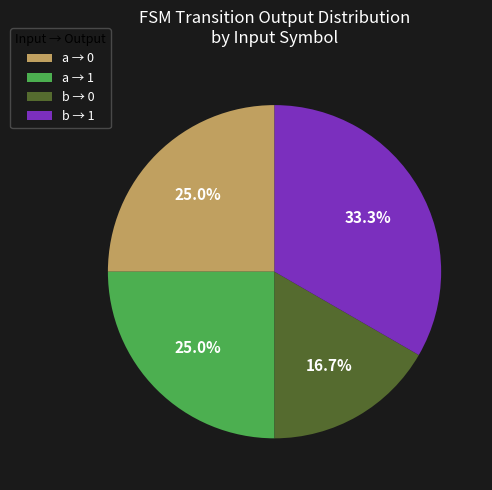

What is the largest slice in the pie chart?

b → 1